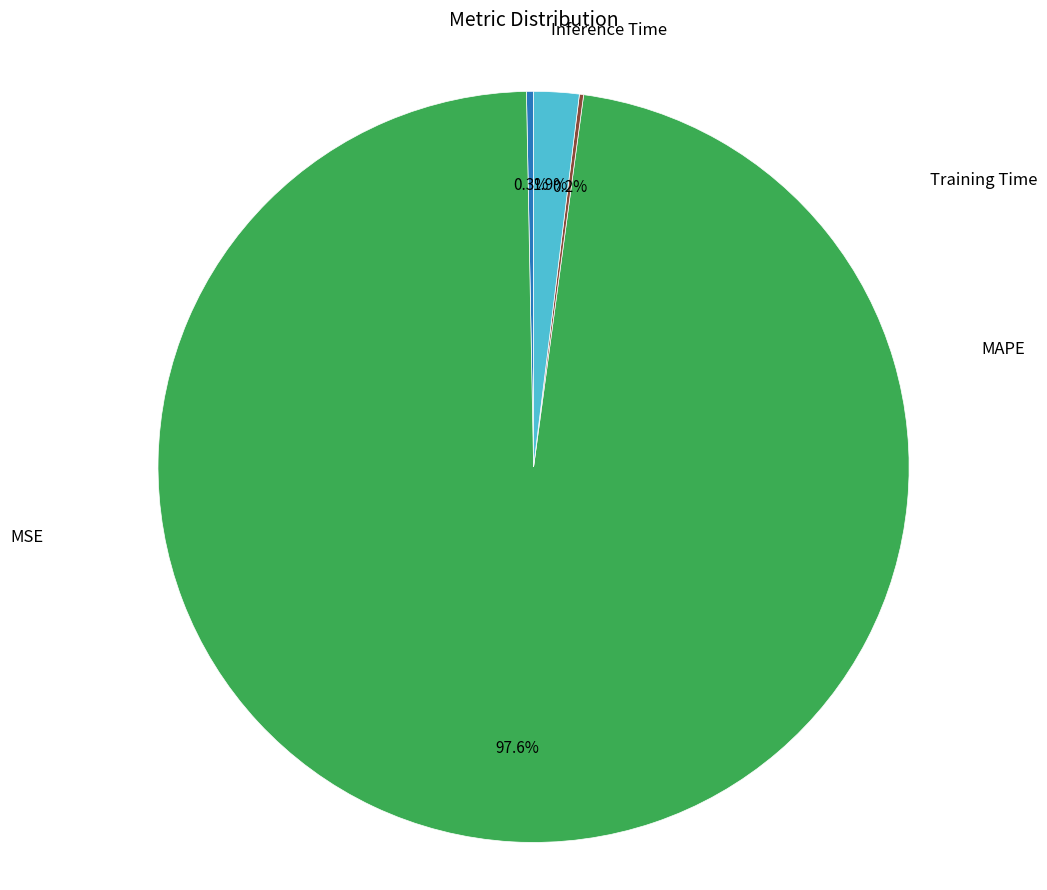

To the nearest percent, what is the difference between the largest and smallest slice percentages?

97%